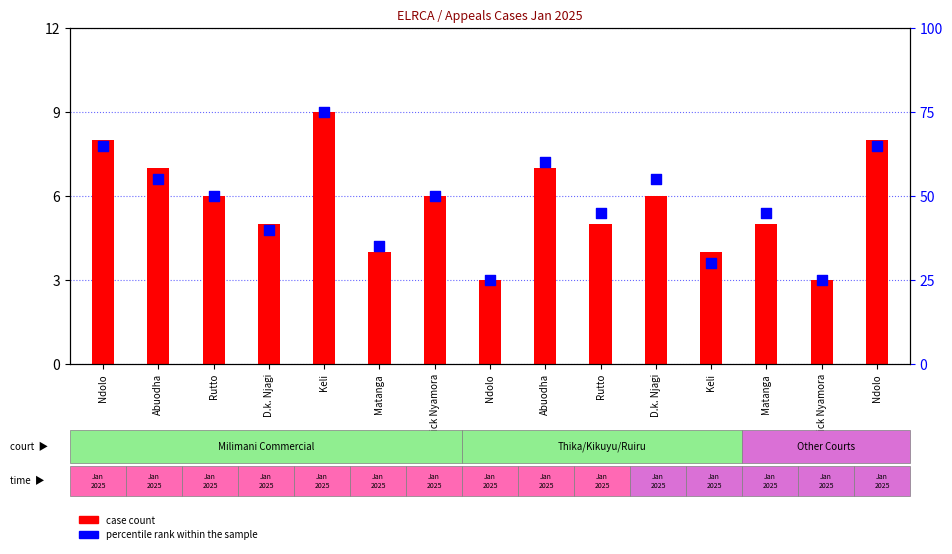

What is the total value across all series at D.k. Njagi?

45